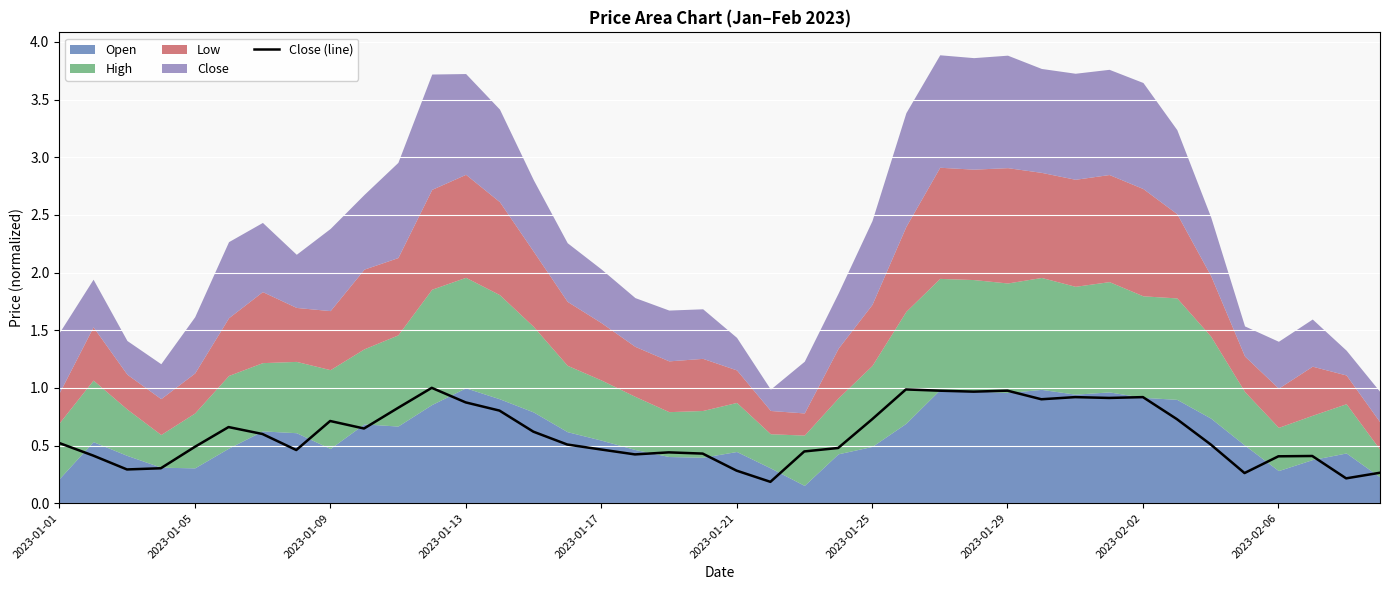

How many categories are shown in the chart?

40